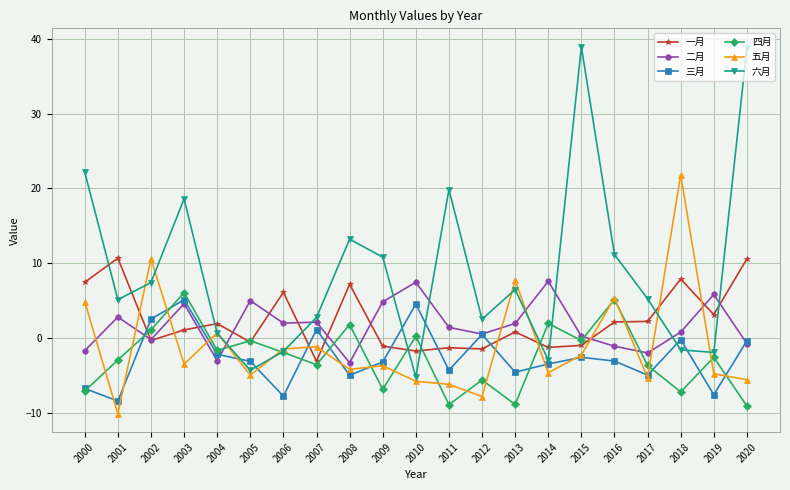

What is the difference between the 四月 values at 2018 and 2007?

3.6